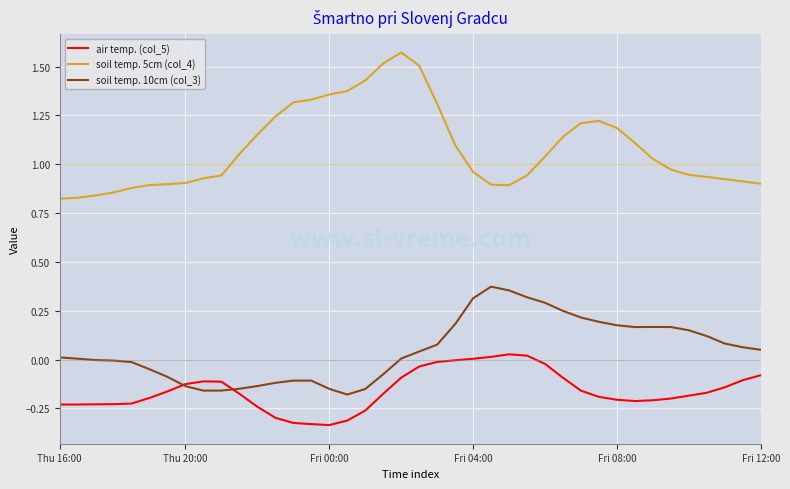

What is the difference between the maximum and minimum values in the soil temp. 5cm (col_4) series?

0.7